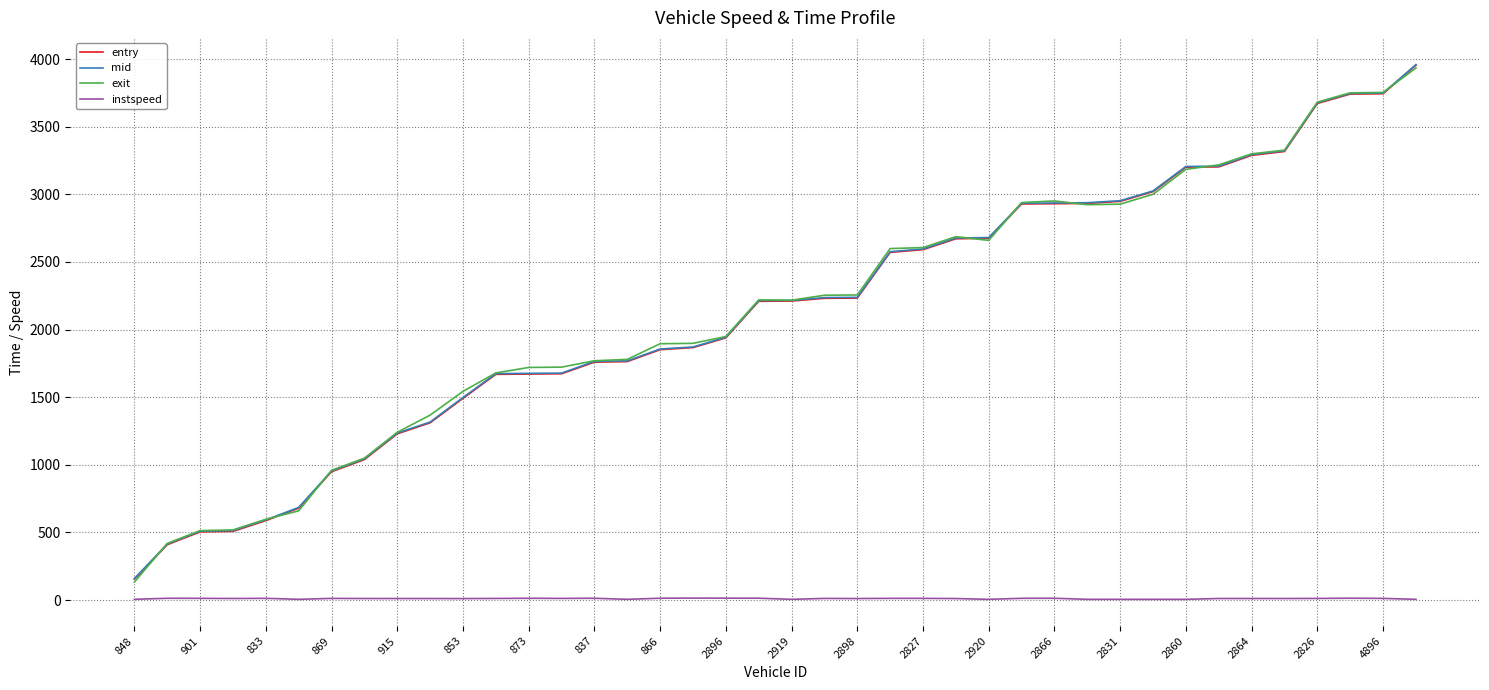

What is the lowest value of the entry series?

154.0